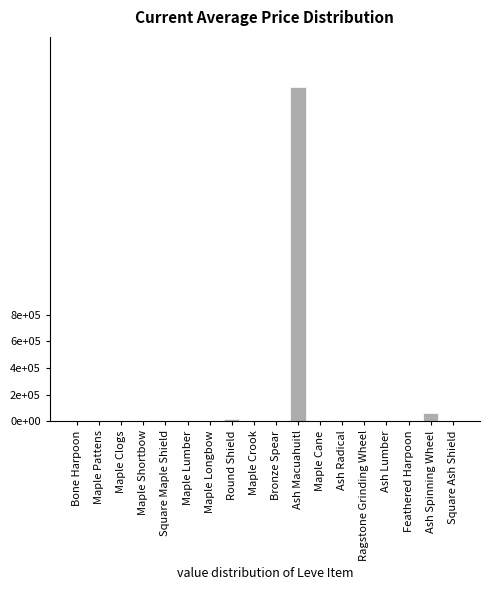

Reading right to left, what are all the values shown in this chart?

Square Ash Shield=1750.1	Ash Spinning Wheel=59647.0	Feathered Harpoon=0.0	Ash Lumber=3299.4	Ragstone Grinding Wheel=1108.0	Ash Radical=100.0	Maple Cane=4365.0	Ash Macuahuitl=2506267.5	Bronze Spear=1821.0	Maple Crook=1997.0	Round Shield=15611.0	Maple Longbow=1894.0	Maple Lumber=319.2	Square Maple Shield=2219.0	Maple Shortbow=1893.0	Maple Clogs=3742.0	Maple Pattens=3763.0	Bone Harpoon=1820.0